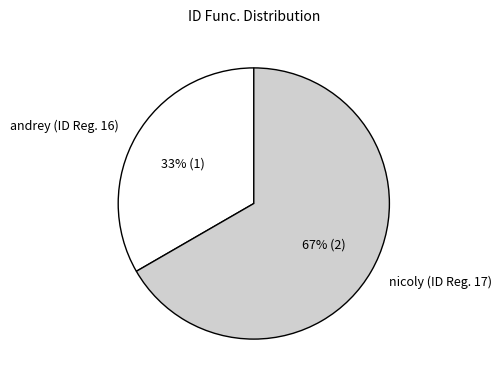

How many slices are in this pie chart?

2